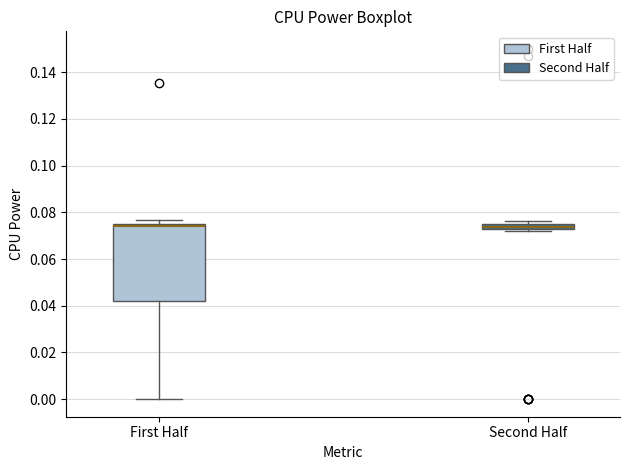

Where is the lower edge of the box for Second Half on the y-axis? The values are not printed on the chart, so give them approximately, as read against the axis.

0.072